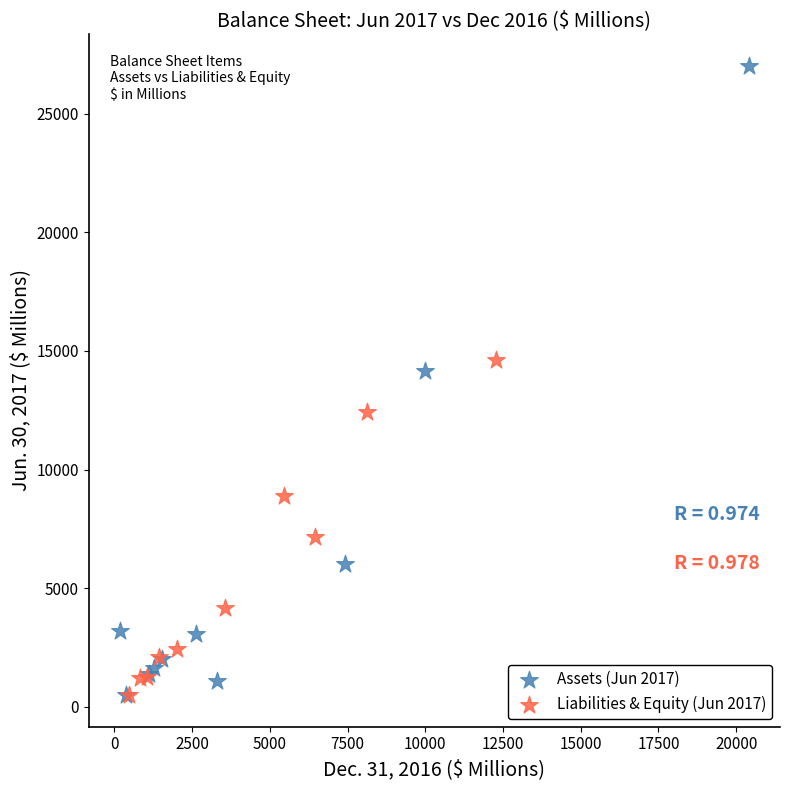

Which series reaches the maximum Y coordinate?

Assets (Jun 2017)